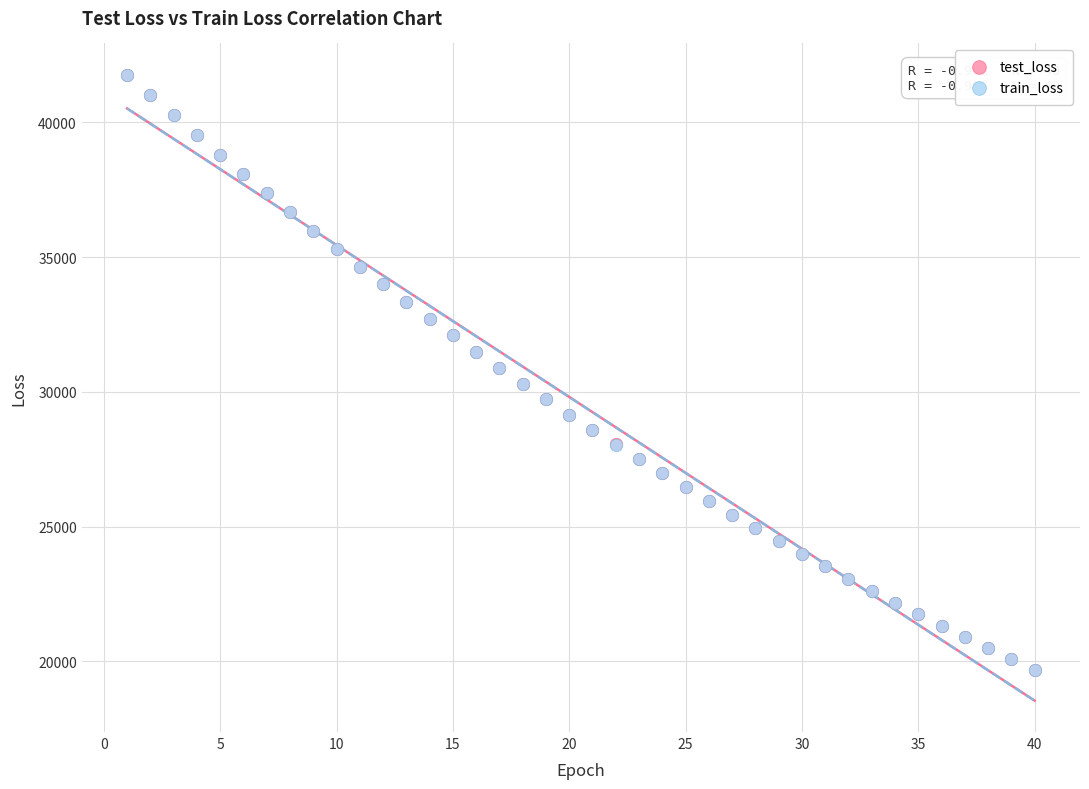

What are all the series names shown in the legend?

test_loss, train_loss